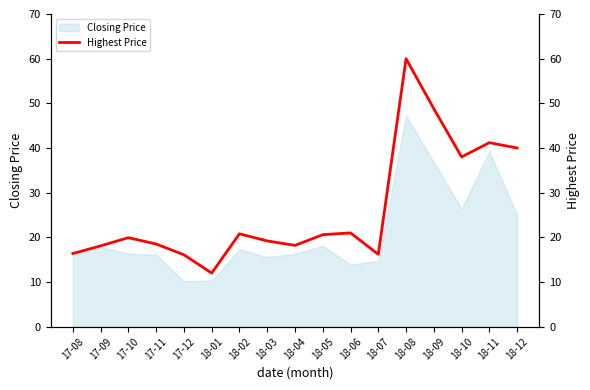

At which label is Closing Price closest to 28?

18-10